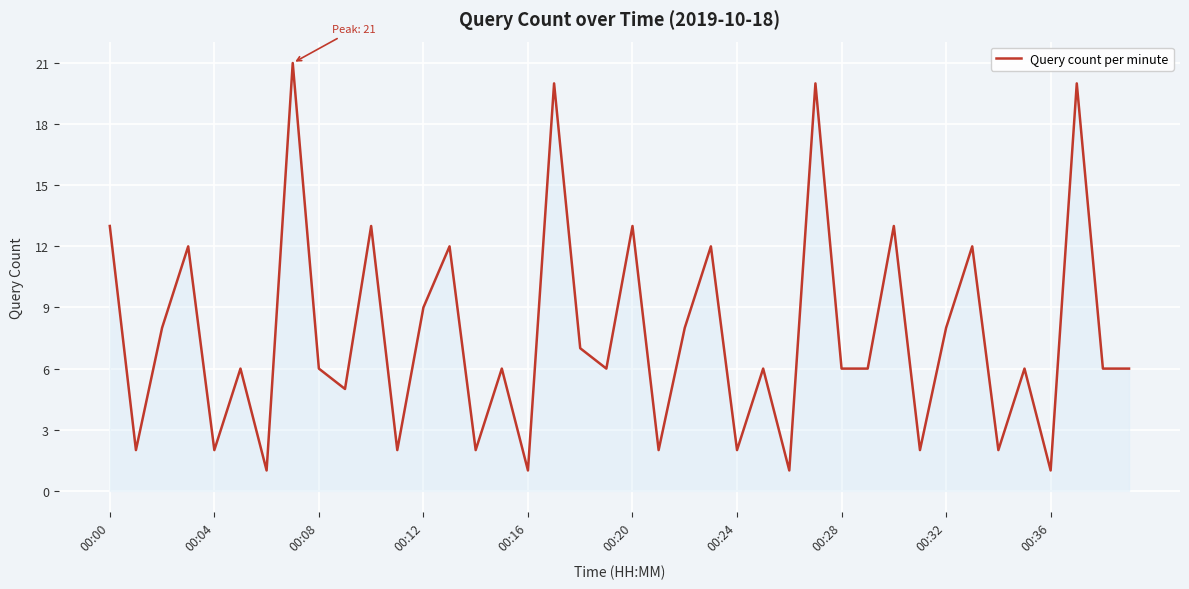

What is the greatest value displayed?

21